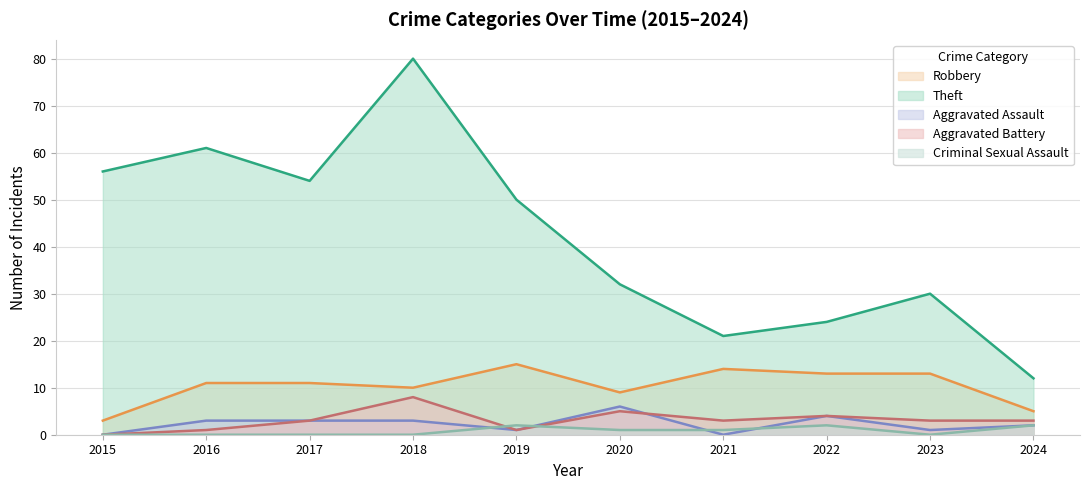

Does the chart display data point markers on the line(s)?

No